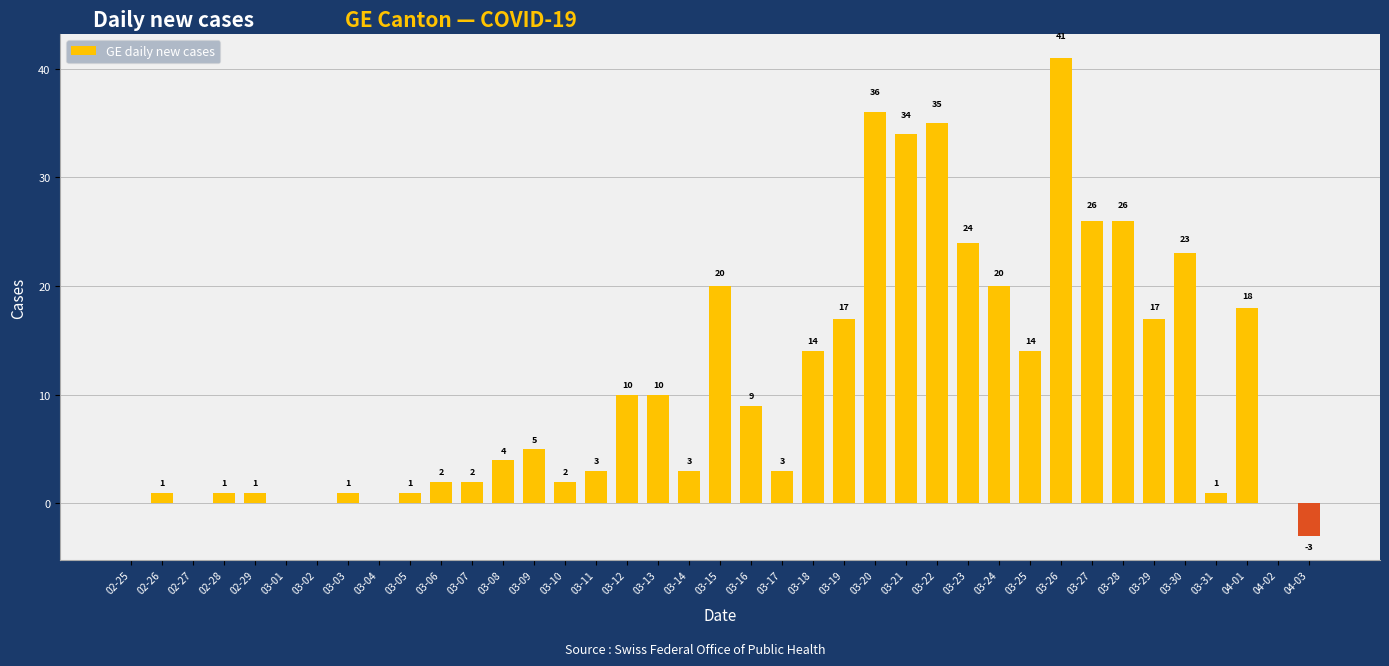

Count the number of data series in this chart.

1